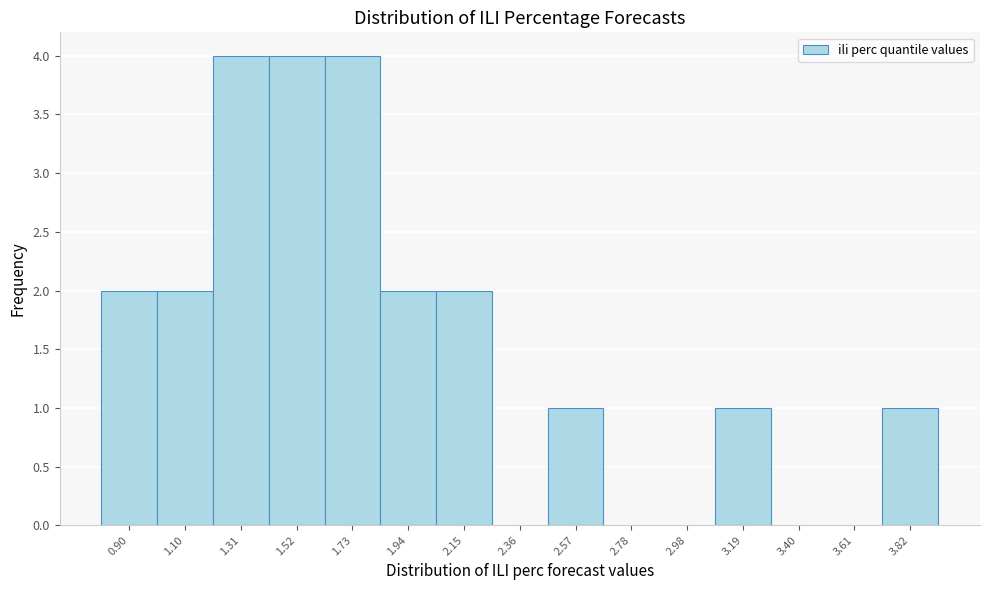

Reading right to left, what are all the values shown in this chart?

3.82=1	3.61=0	3.40=0	3.19=1	2.98=0	2.78=0	2.57=1	2.36=0	2.15=2	1.94=2	1.73=4	1.52=4	1.31=4	1.10=2	0.90=2